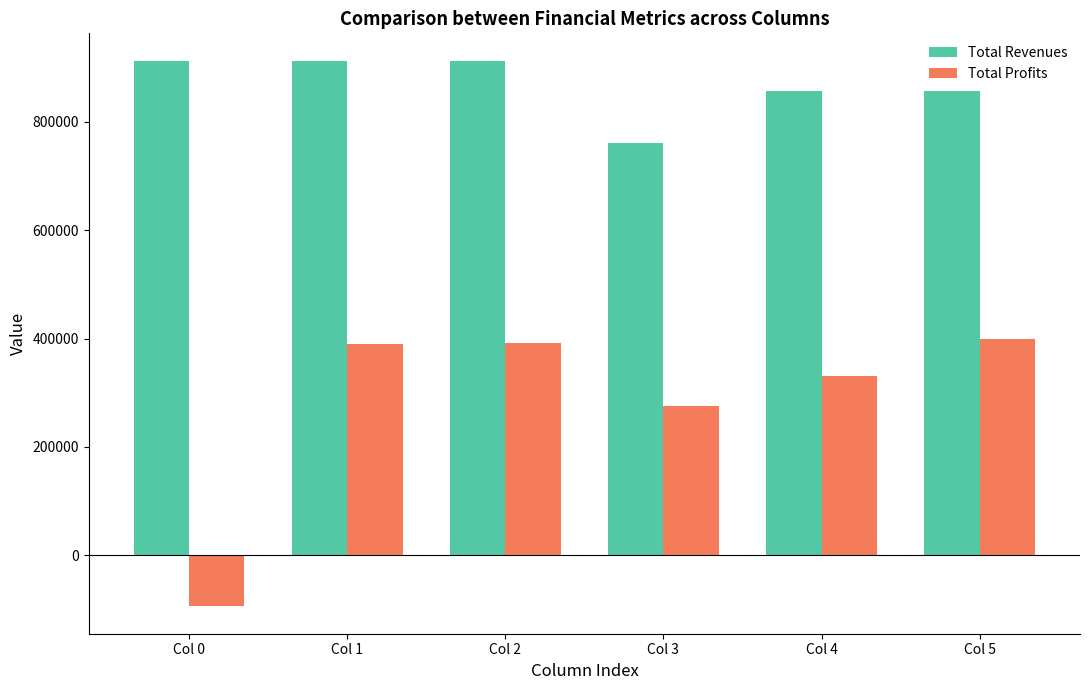

Which series has the widest spread of values?

Total Profits